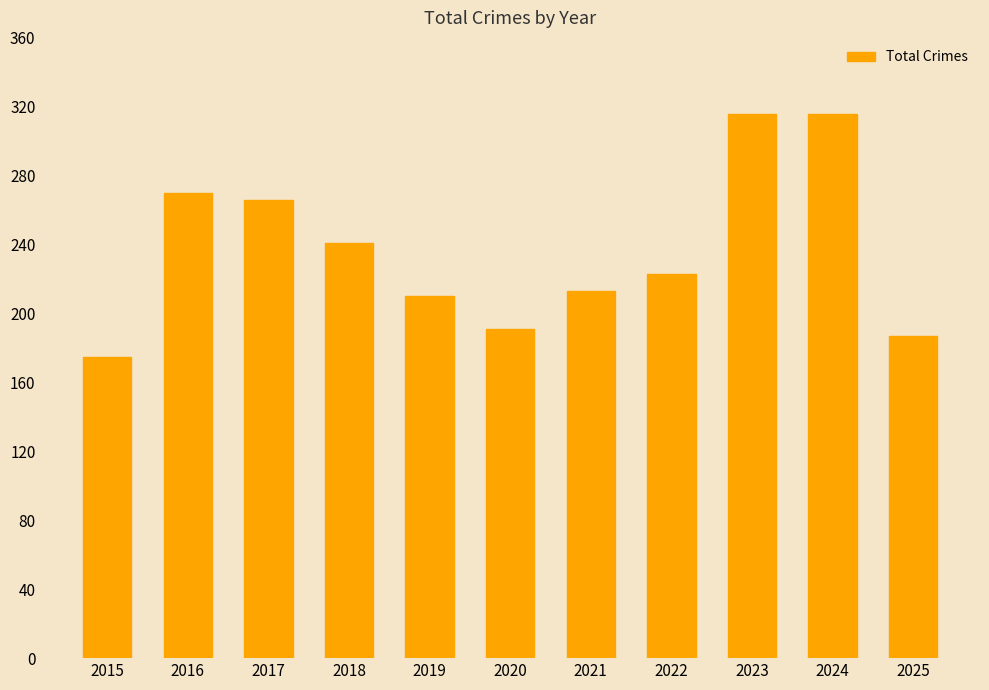

What is the difference between the maximum and minimum values?

141